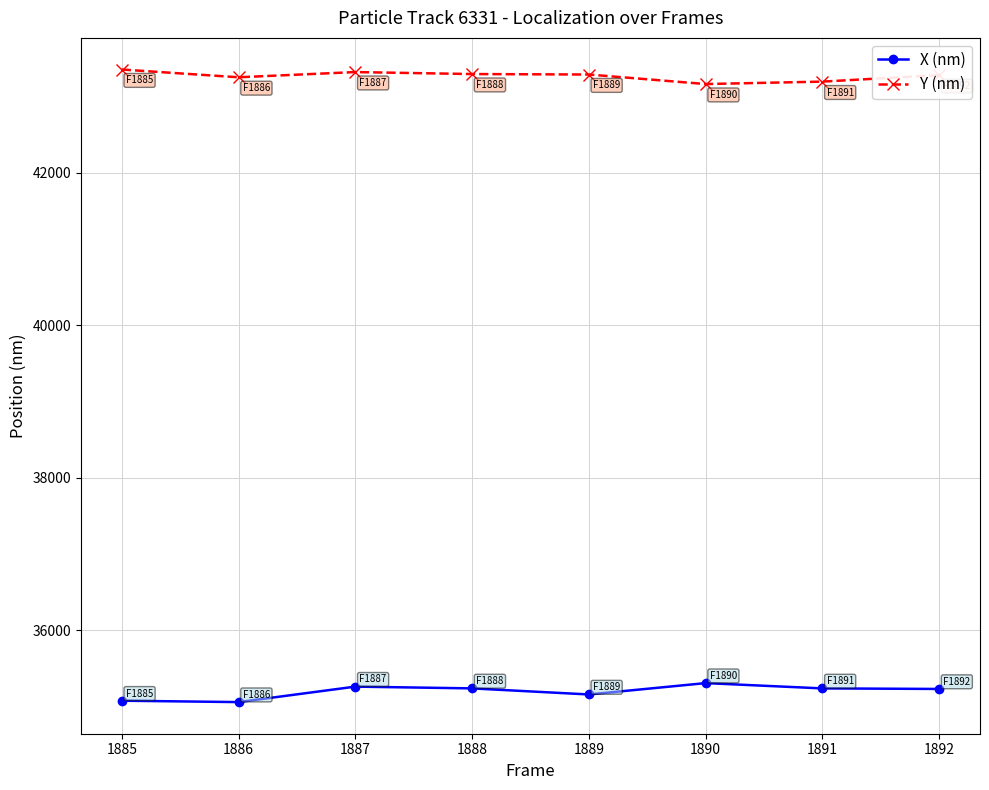

What is the total value across all series at 1886?

78311.6